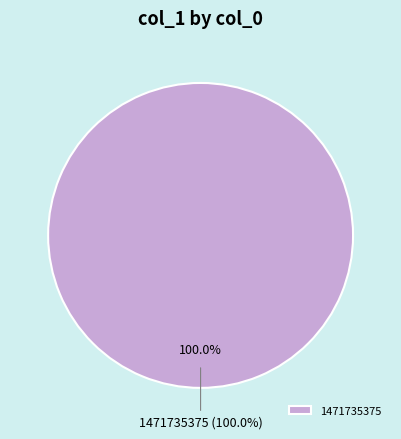

To the nearest percent, what is the combined percentage of 1471289002 and 1471735375?

100%